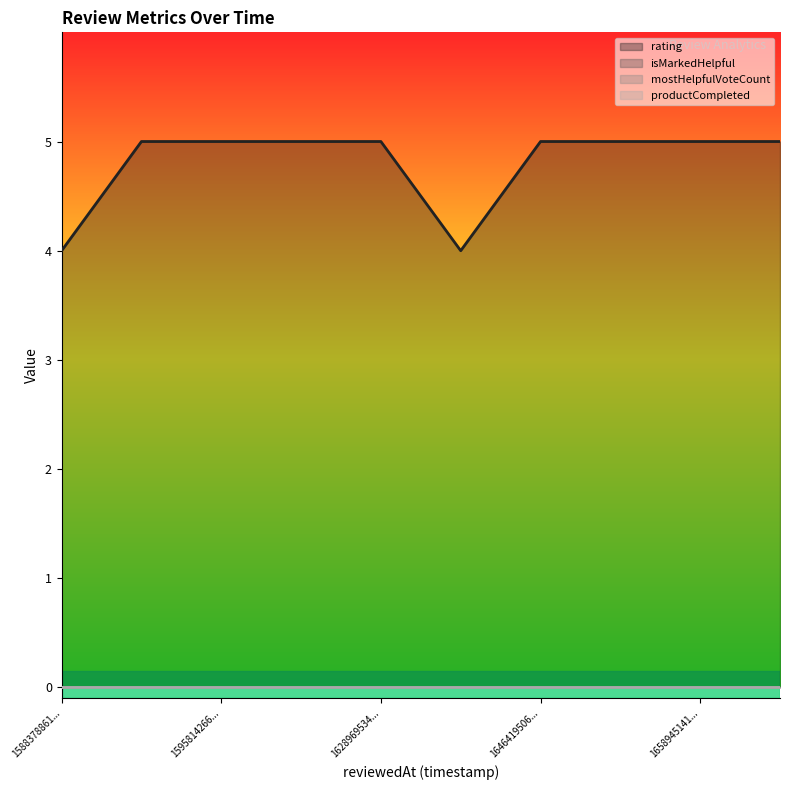

Reading left to right, transcribe all the data shown in this chart.

rating: 1645386743368=4	1588378861170=4	1668516221961=5	1658945141603=5	1656463849109=5	1646419506191=5	1628969534185=5	1620418134482=5	1595814266338=5	1589765152787=5
isMarkedHelpful: 1645386743368=0	1588378861170=0	1668516221961=0	1658945141603=0	1656463849109=0	1646419506191=0	1628969534185=0	1620418134482=0	1595814266338=0	1589765152787=0
mostHelpfulVoteCount: 1645386743368=0	1588378861170=0	1668516221961=0	1658945141603=0	1656463849109=0	1646419506191=0	1628969534185=0	1620418134482=0	1595814266338=0	1589765152787=0
productCompleted: 1645386743368=0	1588378861170=0	1668516221961=0	1658945141603=0	1656463849109=0	1646419506191=0	1628969534185=0	1620418134482=0	1595814266338=0	1589765152787=0